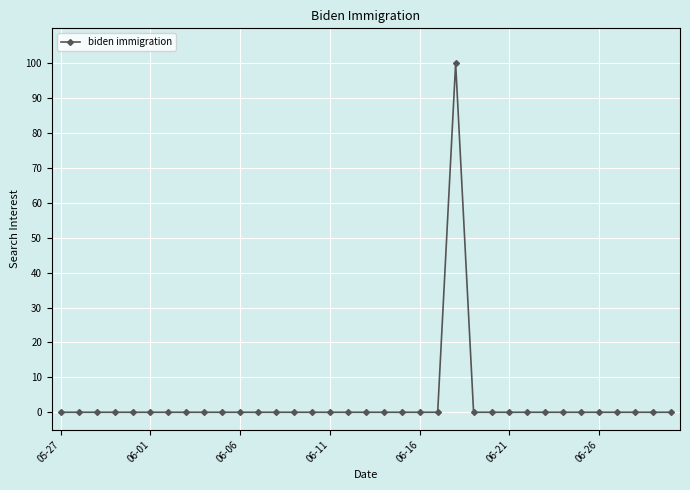

What is the sum of all values?

100